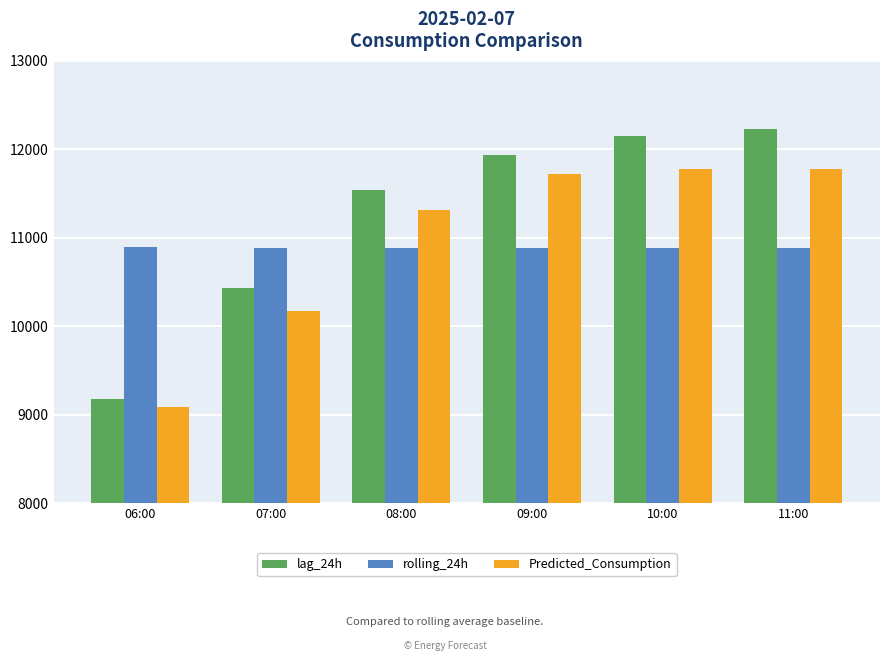

What position from the right is 06:00?

6